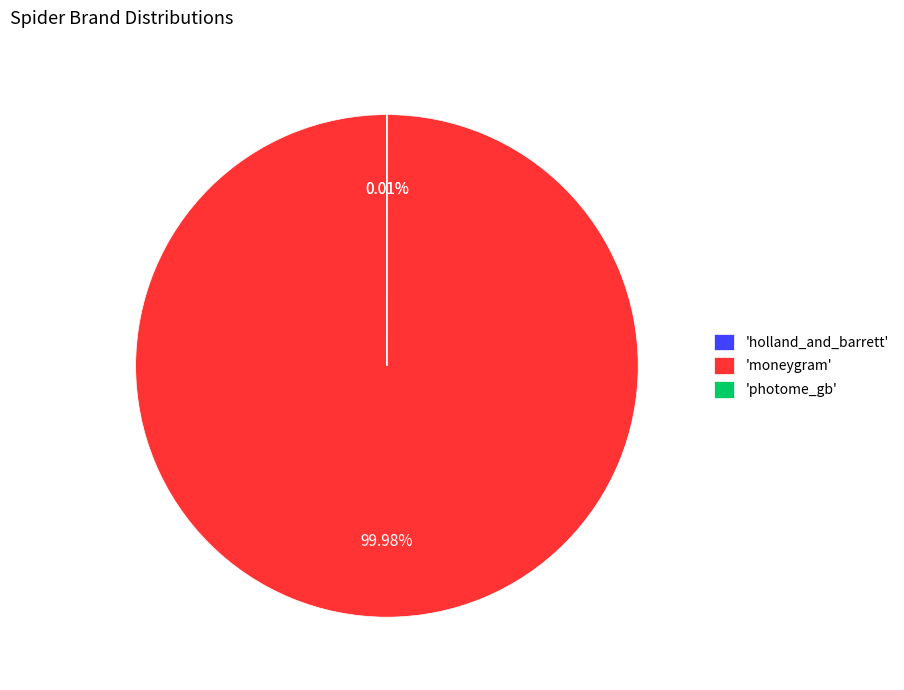

To the nearest percent, what is the difference between the largest and smallest slice percentages?

100%